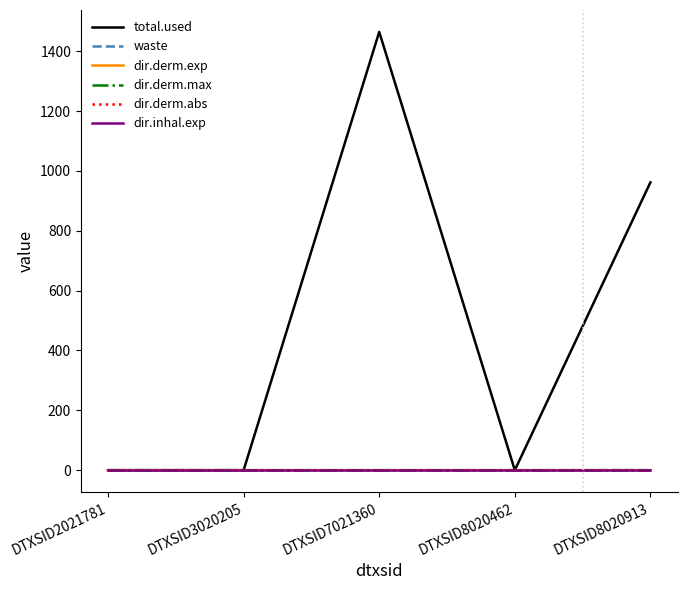

At which category does the chart reach its peak across all series?

DTXSID7021360